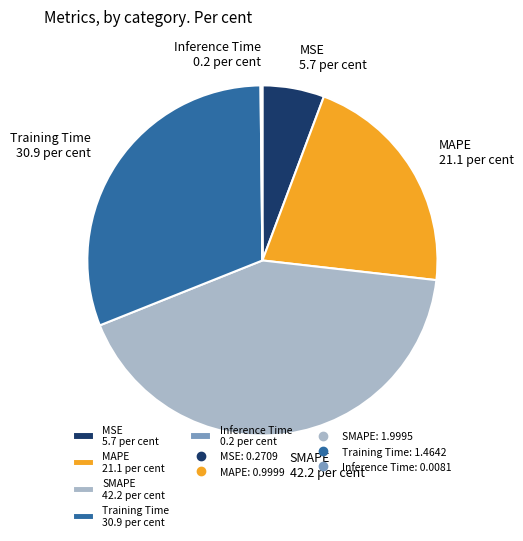

Is the sum of MSE 5.7 per cent and SMAPE 42.2 per cent greater than half?

No